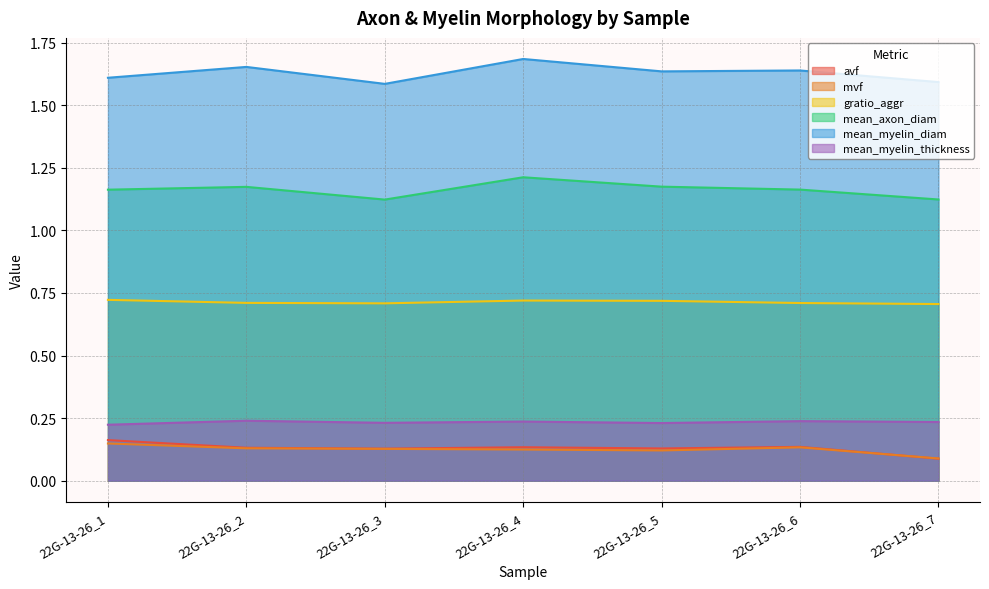

What is the sum of all gratio_aggr values?

5.0